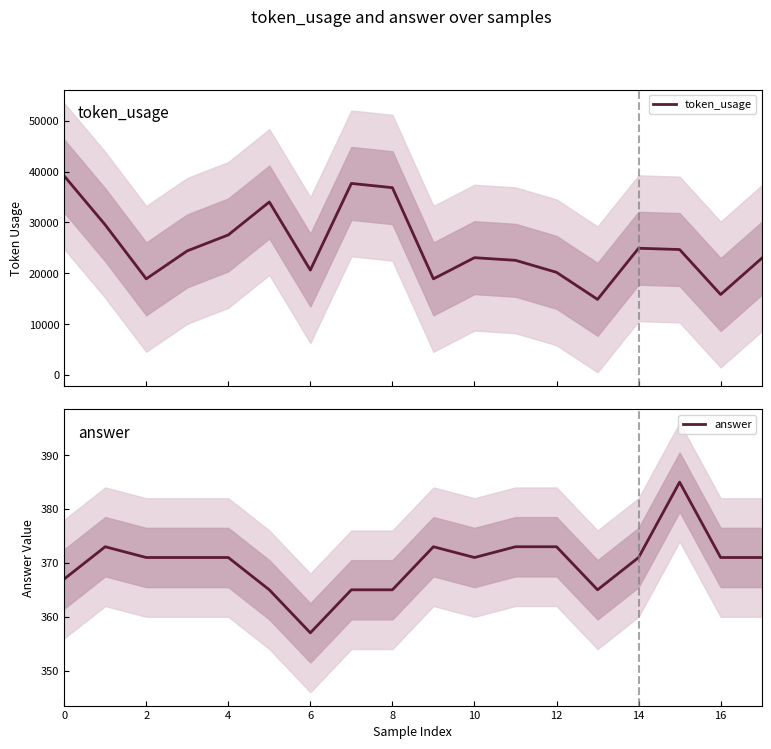

What is the highest value of the token_usage series?

39132